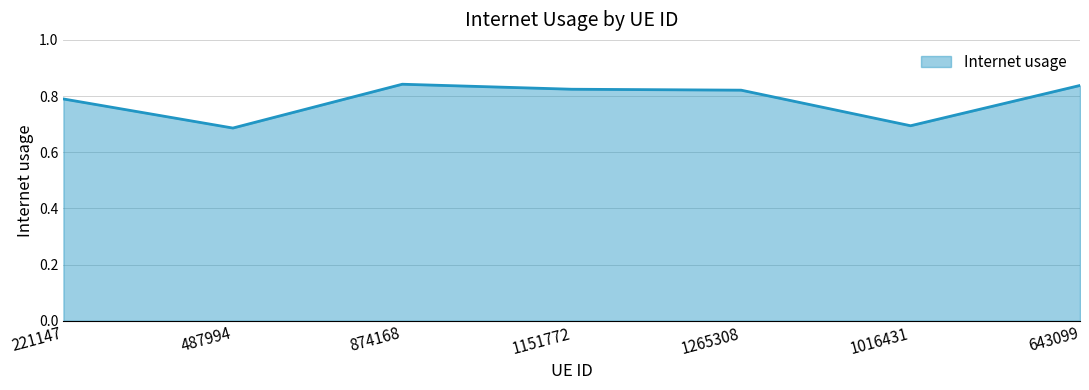

How many distinct data groups are displayed?

1